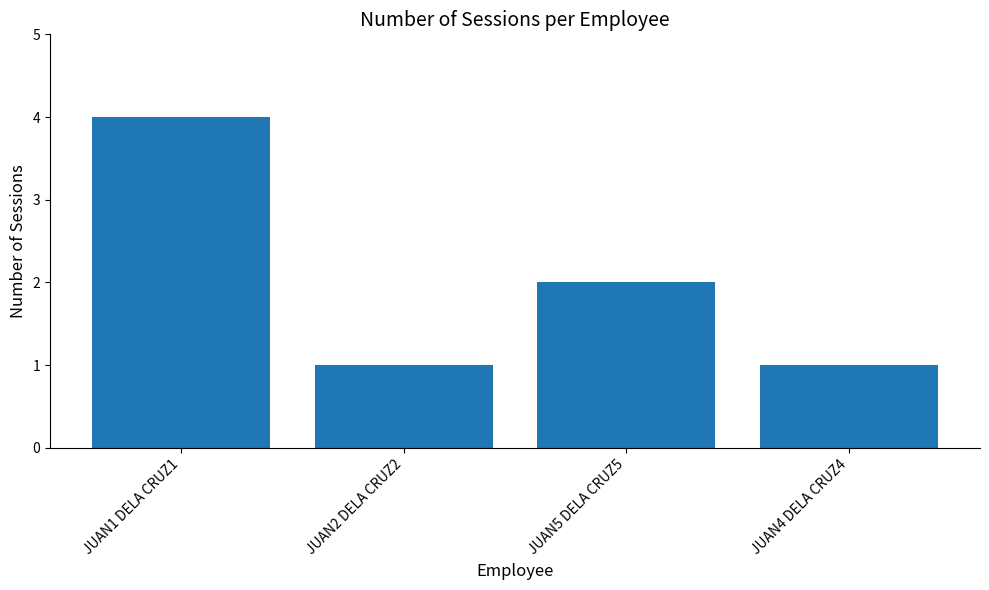

What is the ratio of the value at JUAN1 DELA CRUZ1 to the value at JUAN4 DELA CRUZ4?

4.0